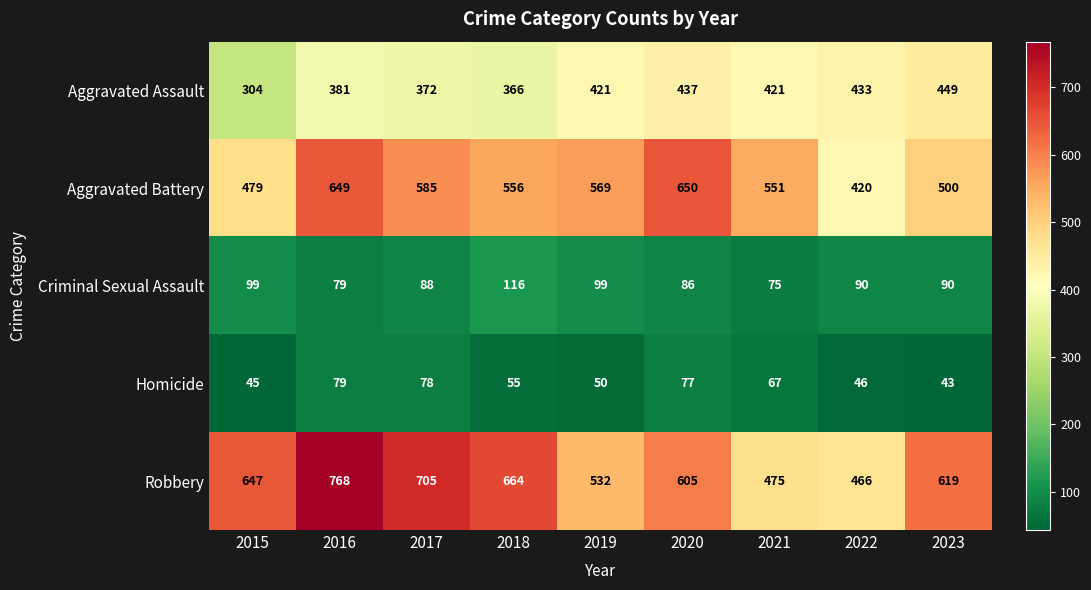

At which label does Homicide first exceed 55?

2016